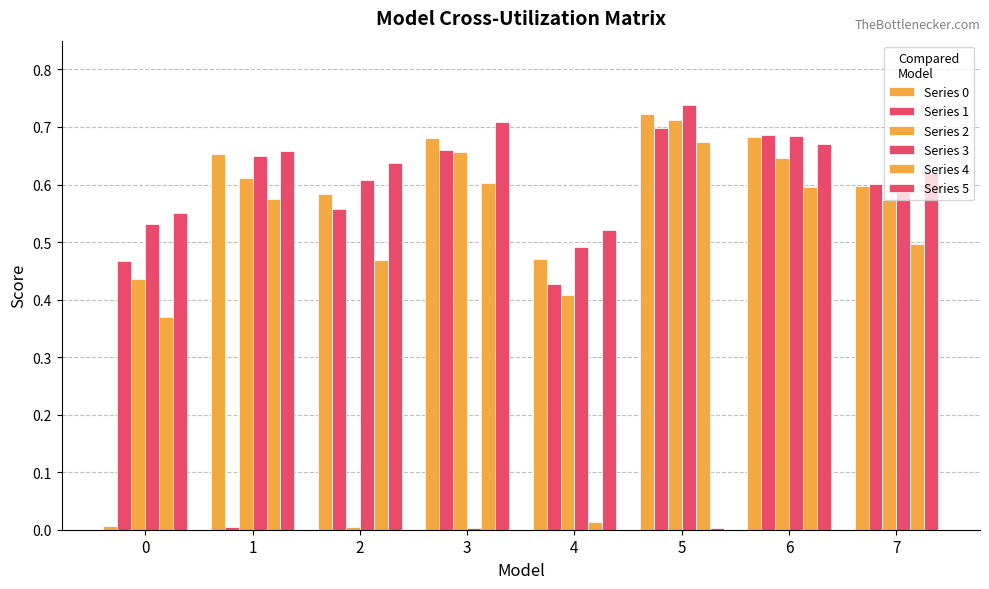

What is the value of the Series 3 bar at the 7th from the left?

0.7